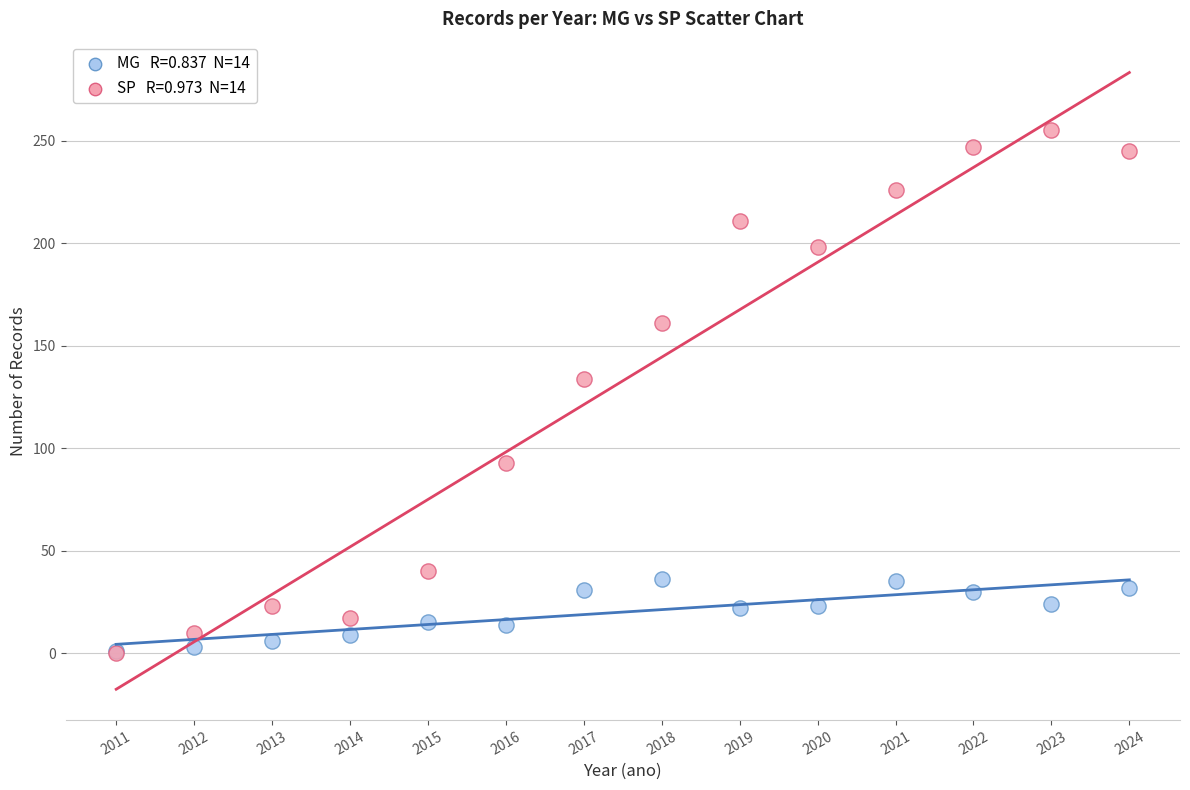

Across all series, what Y value is closest to 127?

134